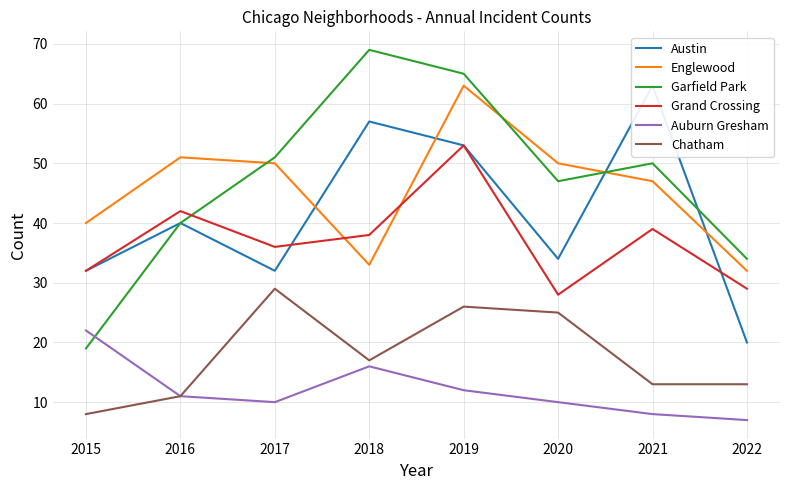

In Englewood, how many points are lower than both neighbors (excluding endpoints)?

1